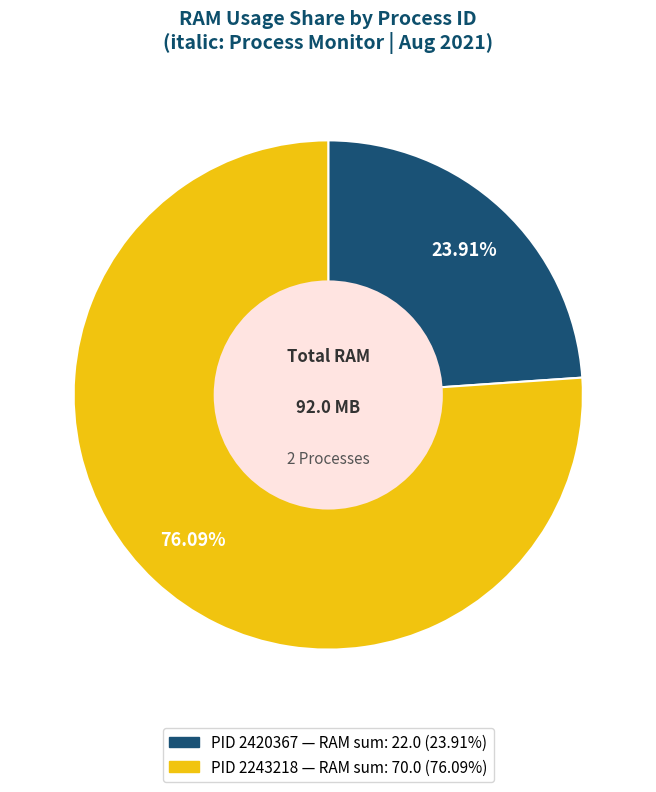

How many slices are in this pie chart?

2